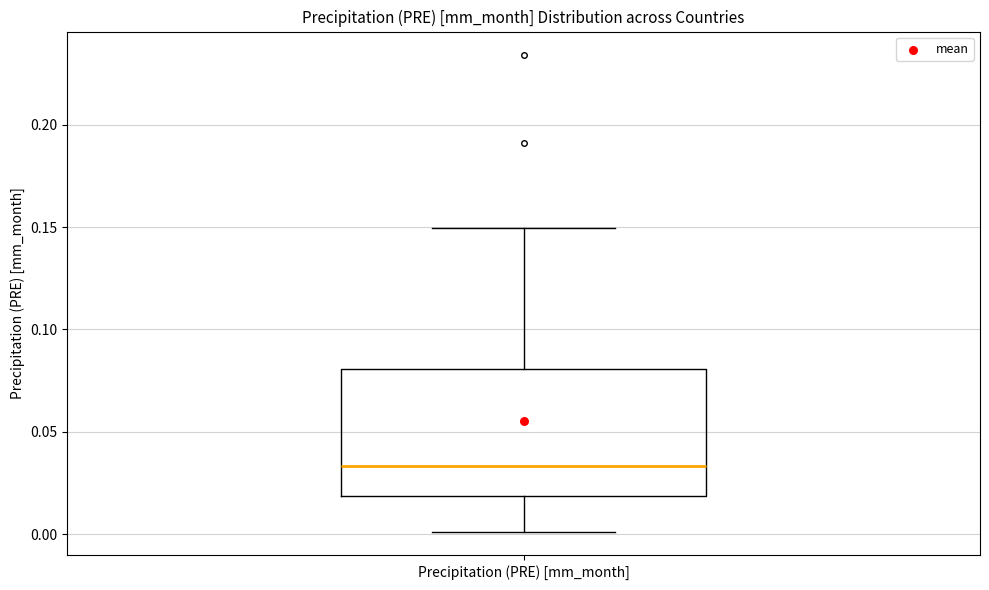

Read this box plot against the y-axis: the position of the median line, the range covered by the box, and the ends of both whiskers. The values are not printed on the chart, so give them approximately, as read against the axis.

median 0.035, box 0.020 to 0.080, whiskers 0.000 to 0.150